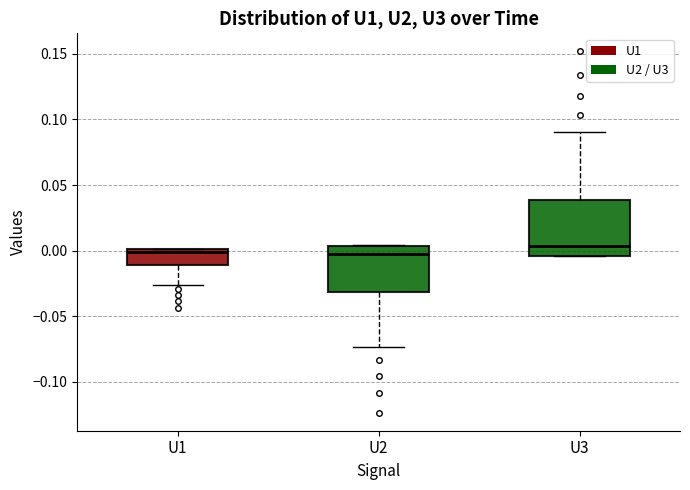

Reading left to right, transcribe this box plot: for each box, give where its median line is, the range the box spans, and where its two whiskers end, as read against the y-axis. The values are not printed on the chart, so give them approximately, as read against the axis.

U1: median 0.000 (just below the box's upper edge), box -0.010 to 0.000, whiskers -0.025 to 0.000
U2: median -0.005, box -0.030 to 0.005, whiskers -0.075 to 0.005
U3: median 0.005, box -0.005 to 0.040, whiskers -0.005 to 0.090